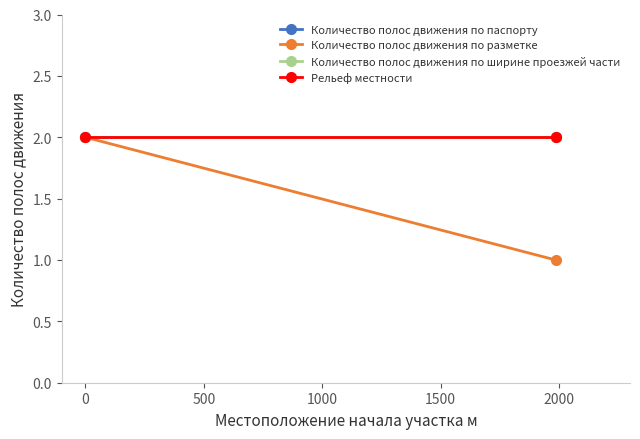

What is the lowest value of the Рельеф местности series?

2